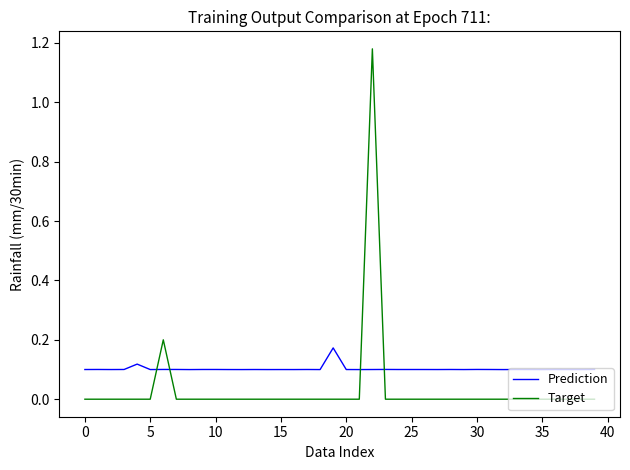

After their last crossing, which series has the higher values: Prediction or Target?

Prediction